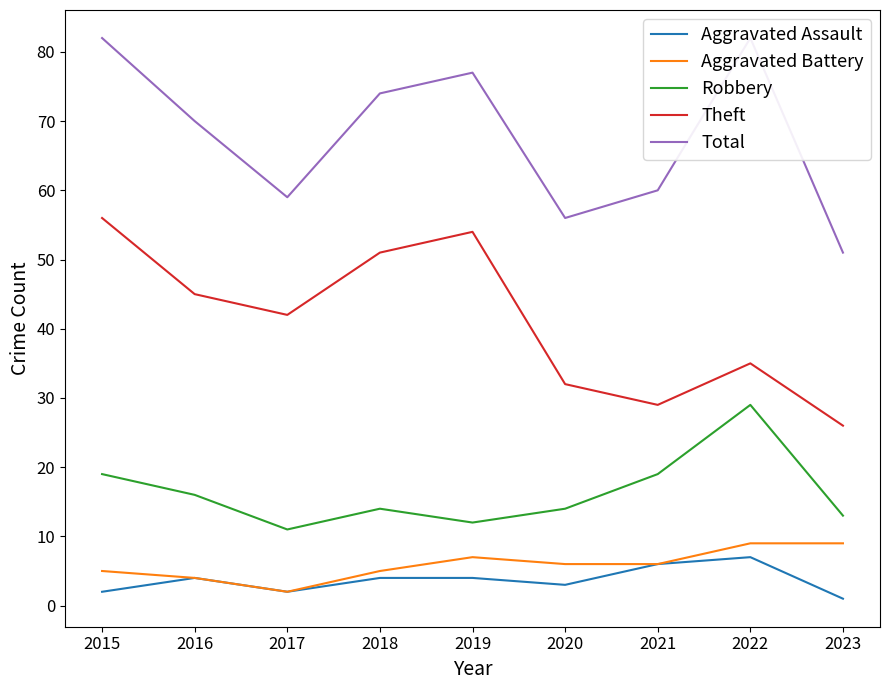

What is the difference between the Aggravated Battery values at 2018 and 2023?

4